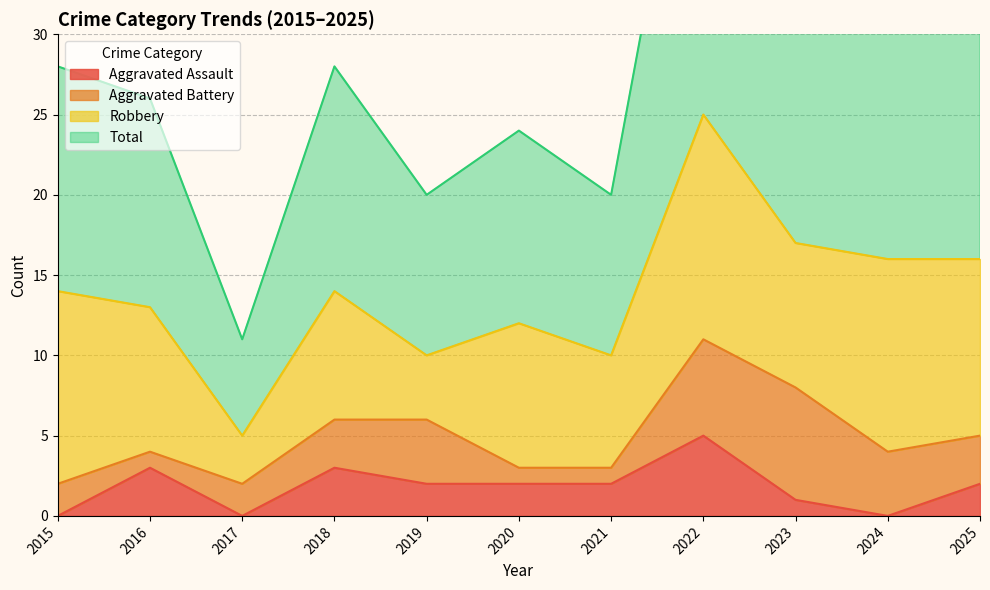

How many data points in Aggravated Assault are less than 2?

4